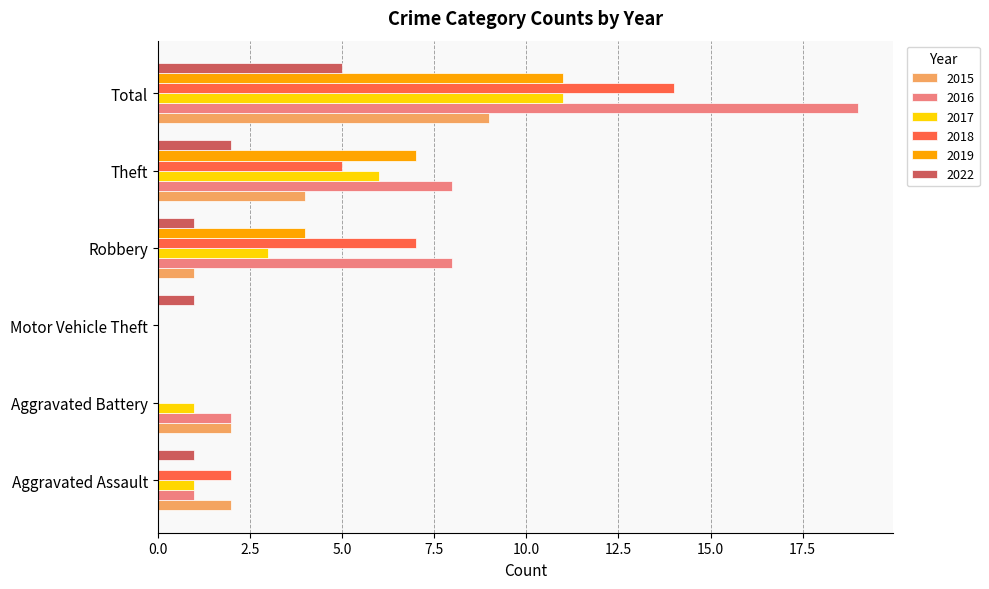

True or false: 2022 has a value of 1 at Motor Vehicle Theft.

True